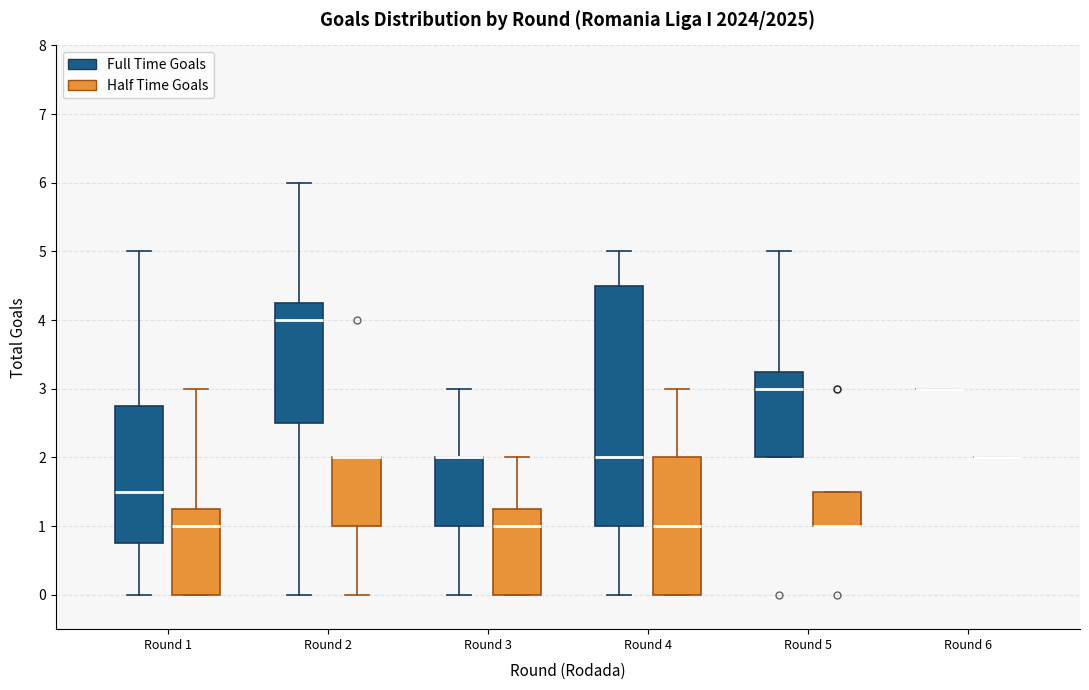

Which box is the tallest, from its lower edge to its upper edge?

Round 4 (Full Time Goals)